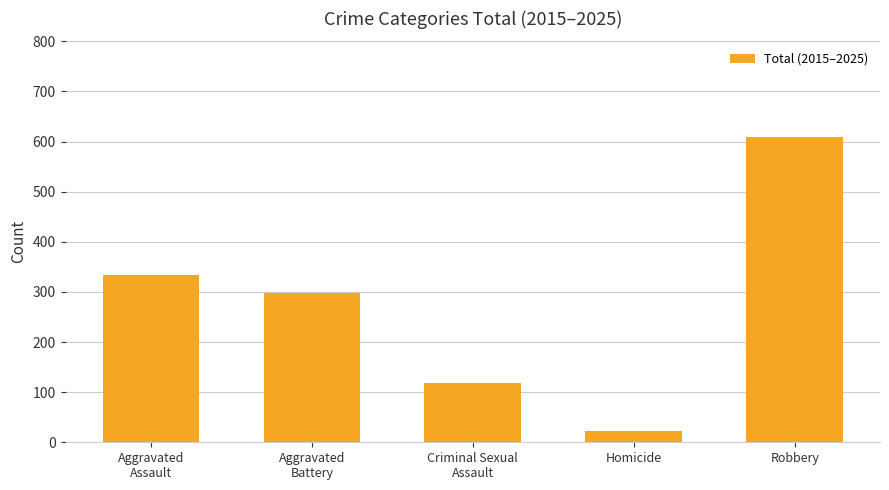

Between Homicide and Aggravated
Assault, which is larger?

Aggravated
Assault